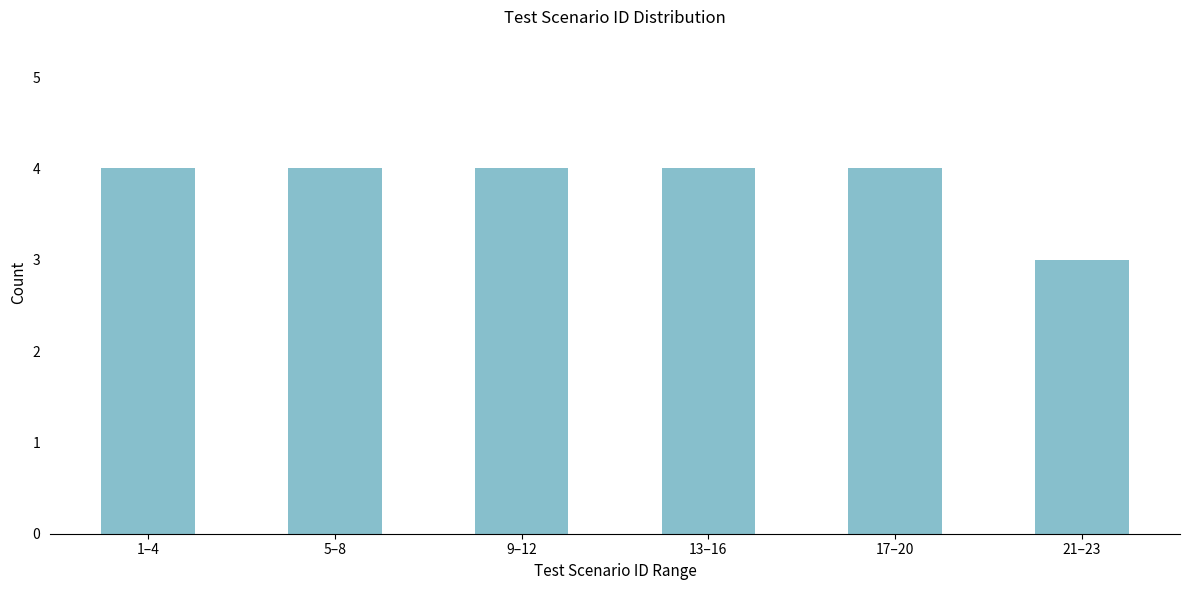

Reading right to left, list all the values displayed in this chart.

21–23=3	17–20=4	13–16=4	9–12=4	5–8=4	1–4=4